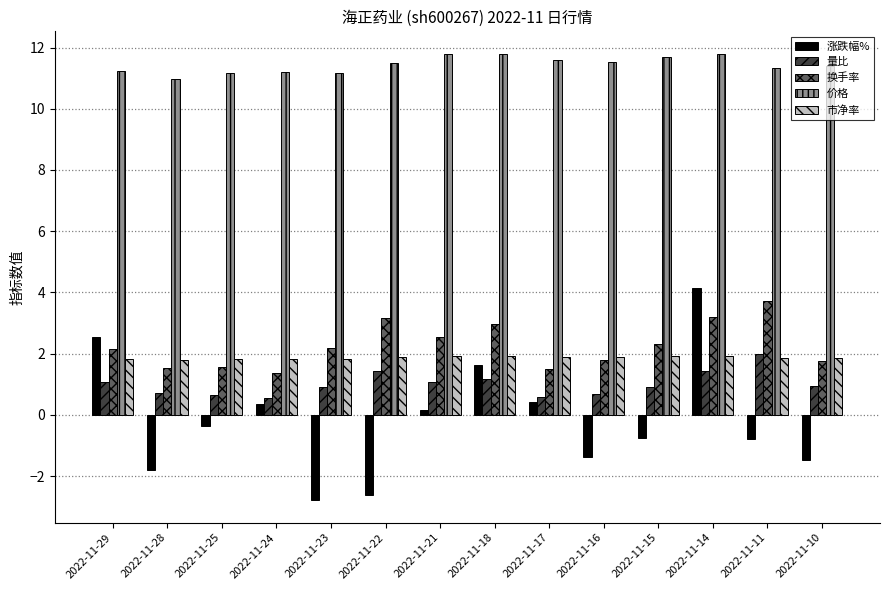

At how many categories does at least one series exceed -1?

14